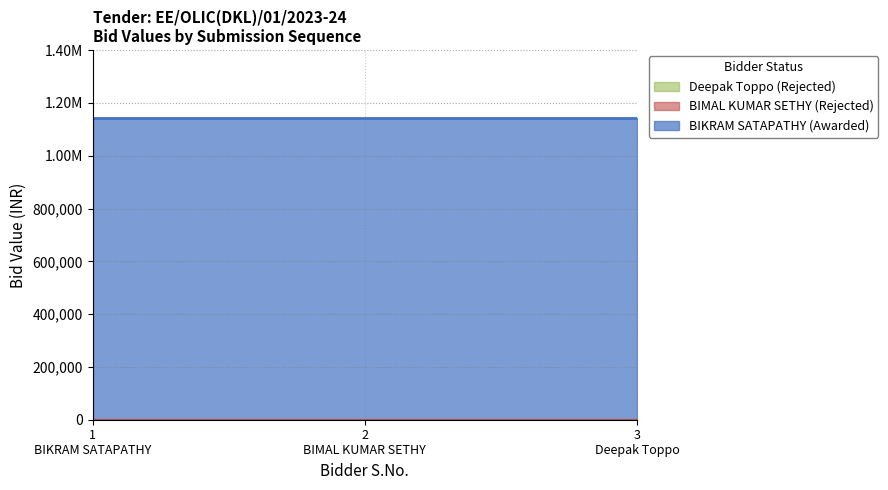

Does the chart have visible grid lines?

Yes